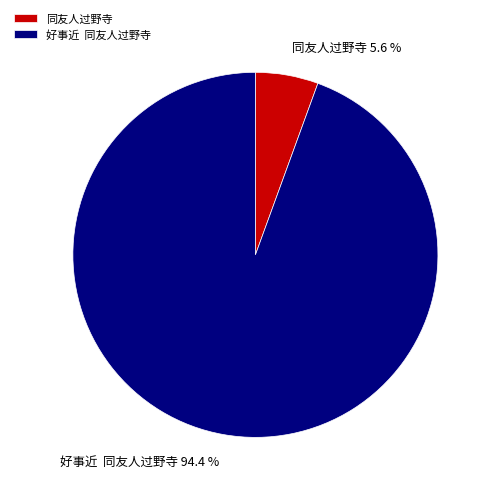

Between 同友人过野寺 and 好事近 同友人过野寺, which is larger?

好事近 同友人过野寺